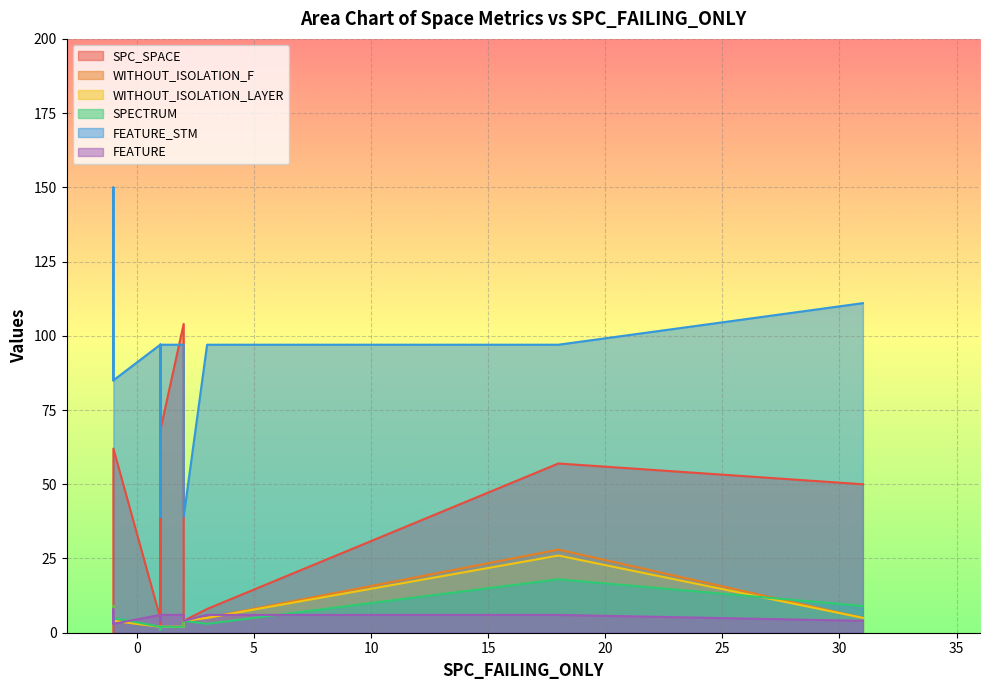

True or false: WITHOUT_ISOLATION_F and SPECTRUM cross at least once.

False